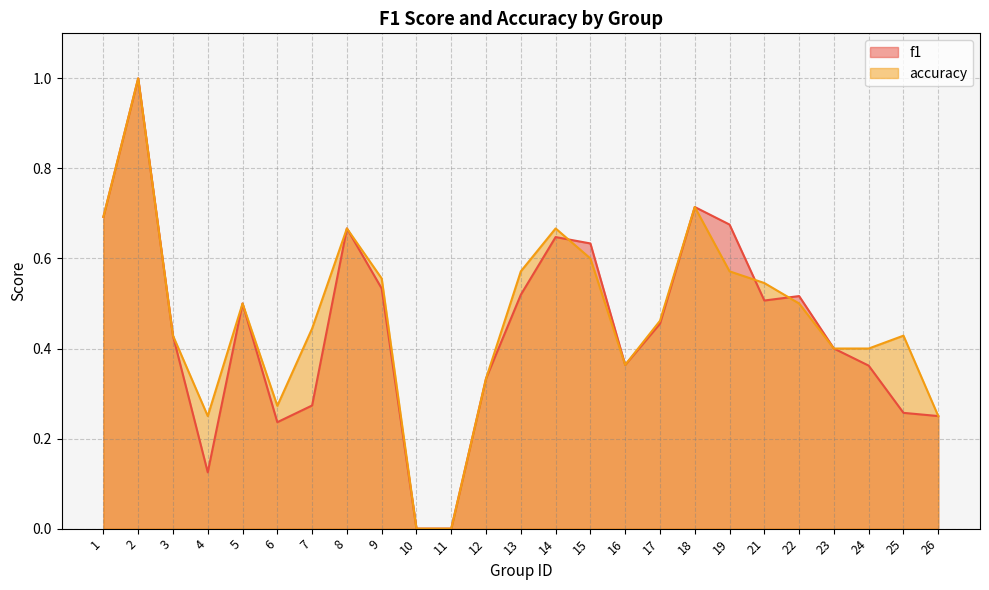

Rank the series by their average value, from lowest to highest.

f1, accuracy